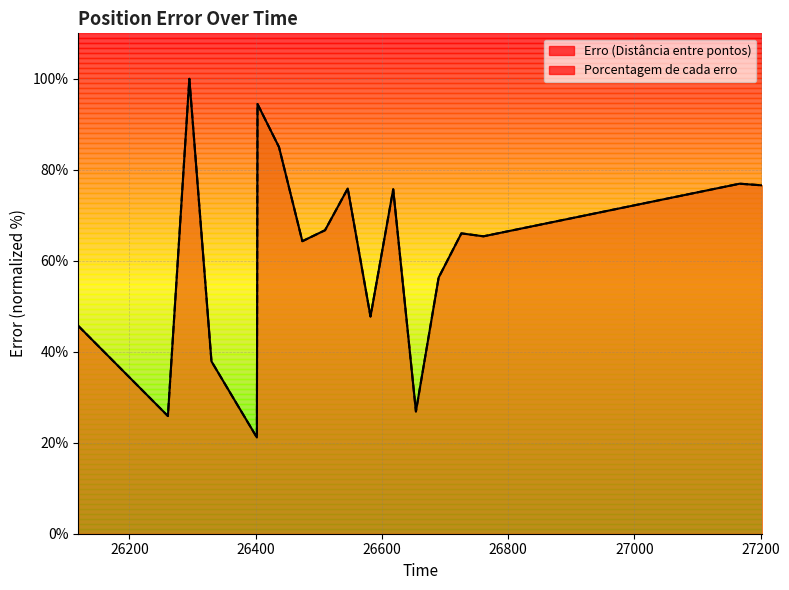

At which label does Porcentagem de cada erro first exceed 65?

26295